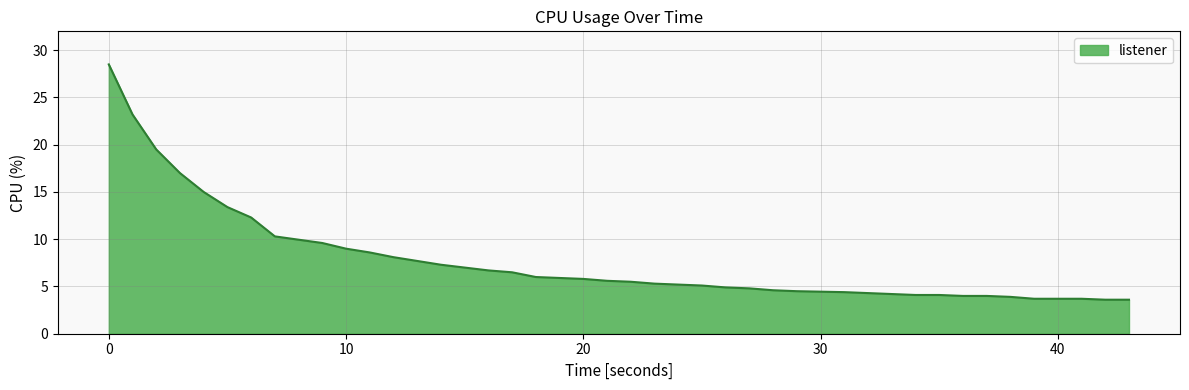

What is the greatest value displayed?

28.5